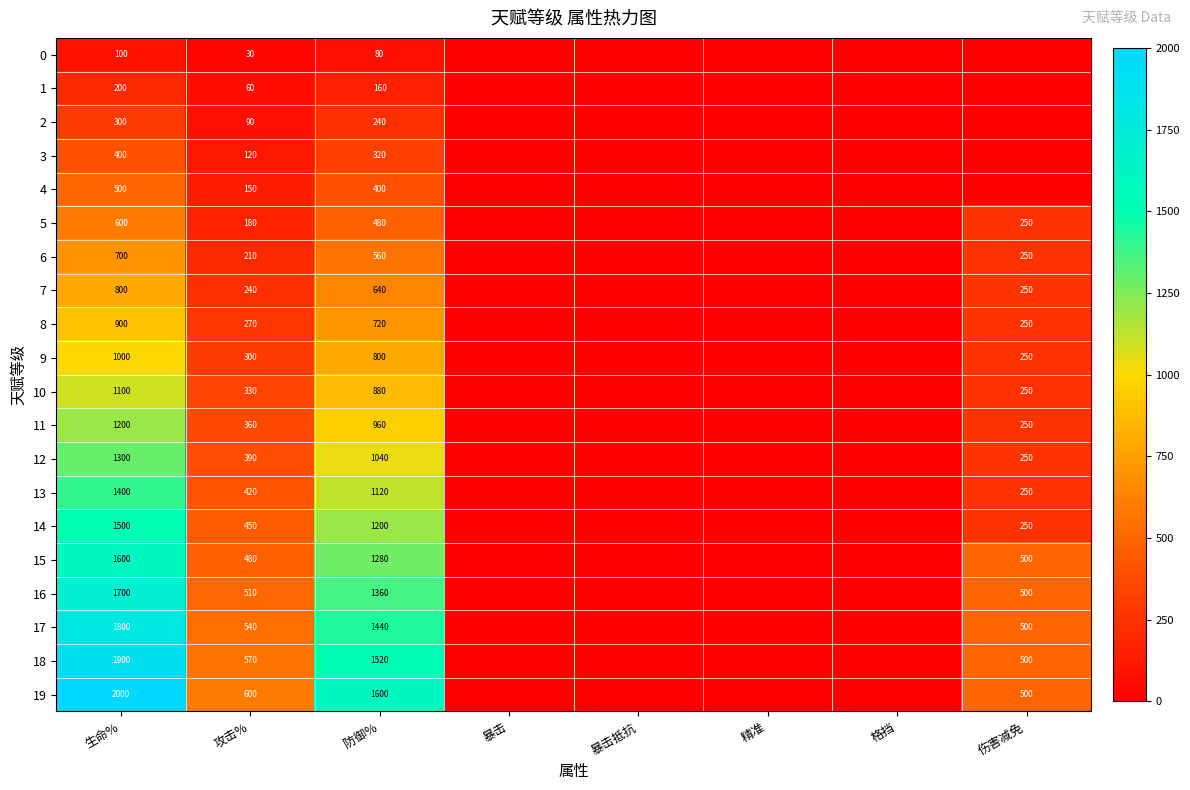

The 8 series shows 108 at 伤害减免. True or false?

False